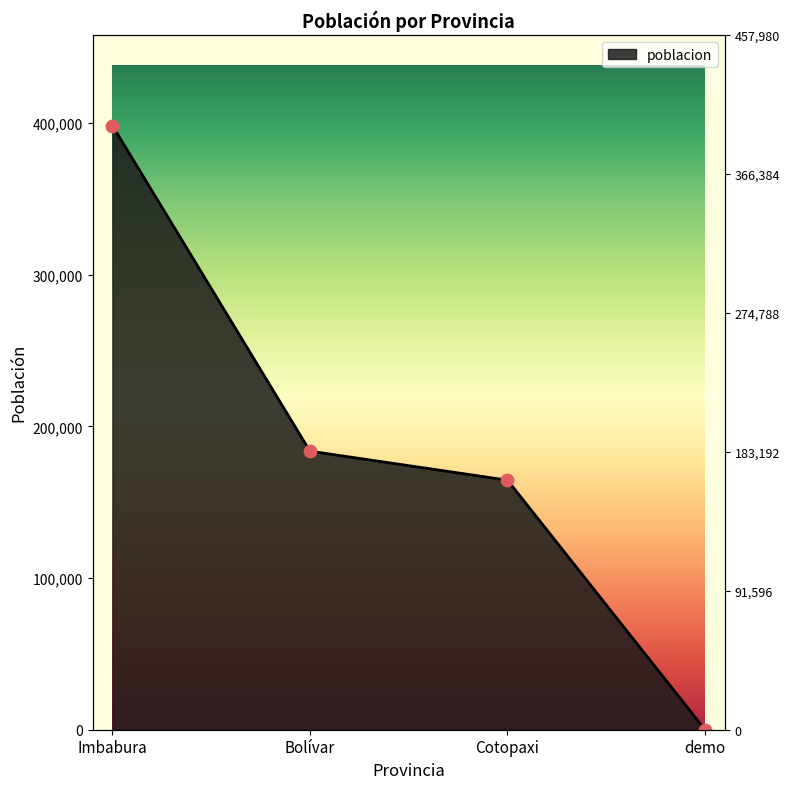

Which has a higher value, Bolívar or Imbabura?

Imbabura